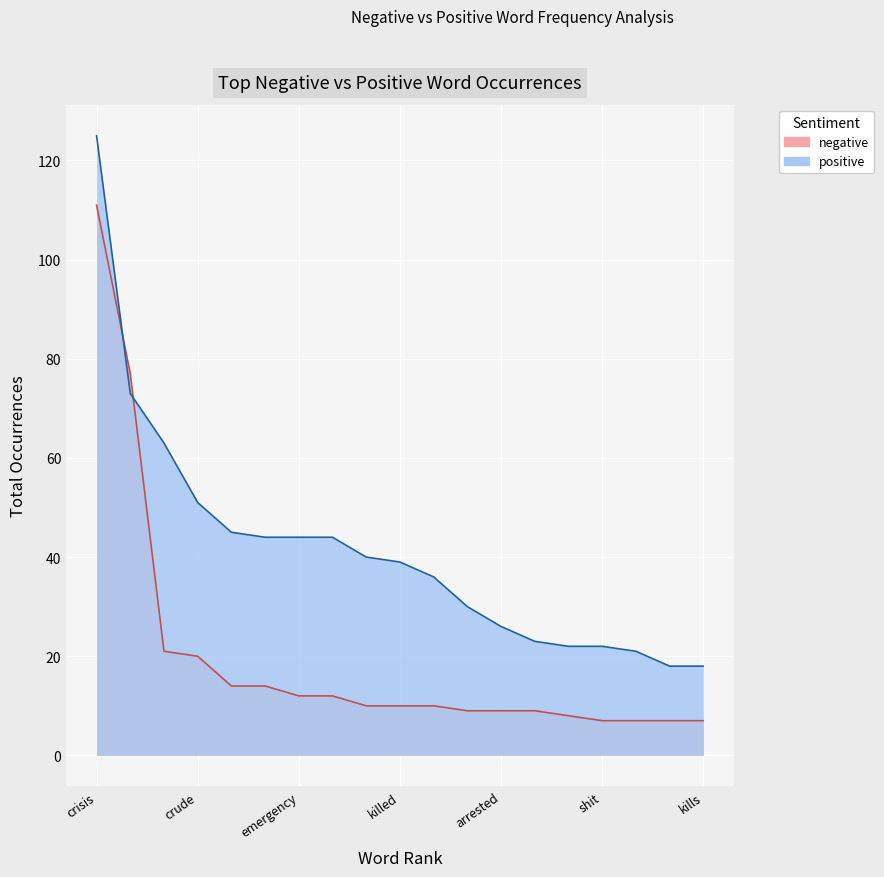

What is the value of the negative point at the 5th from the left?

14